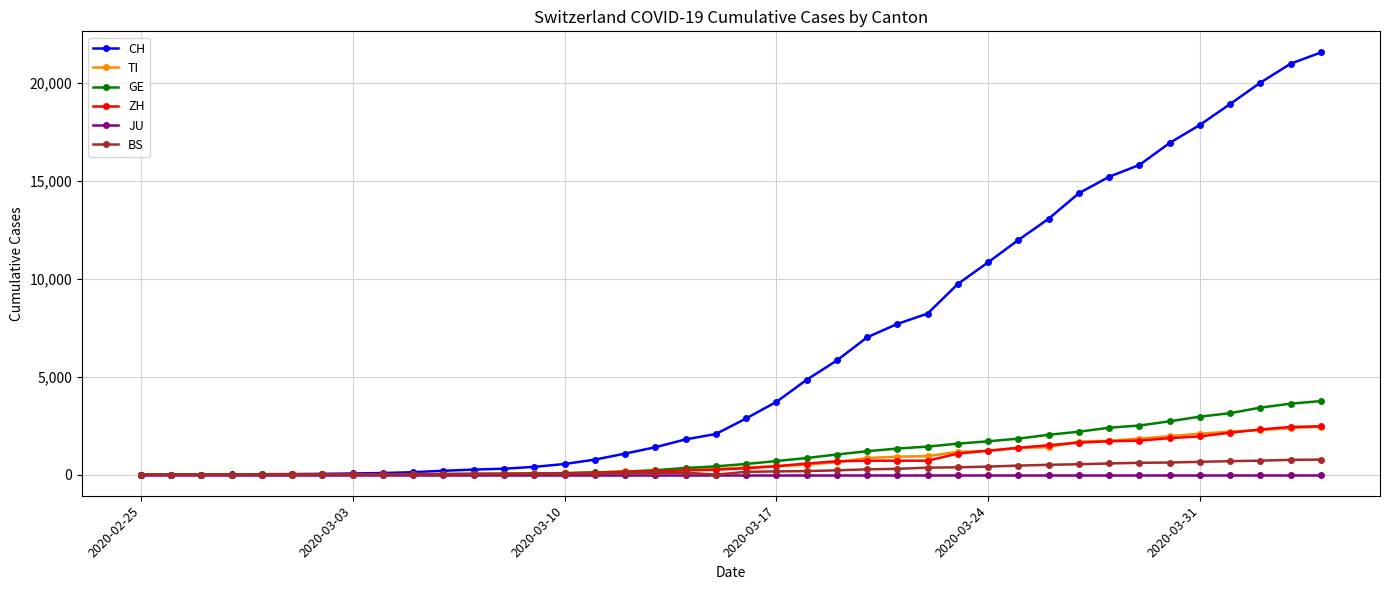

Which series has the largest range (max minus min)?

CH